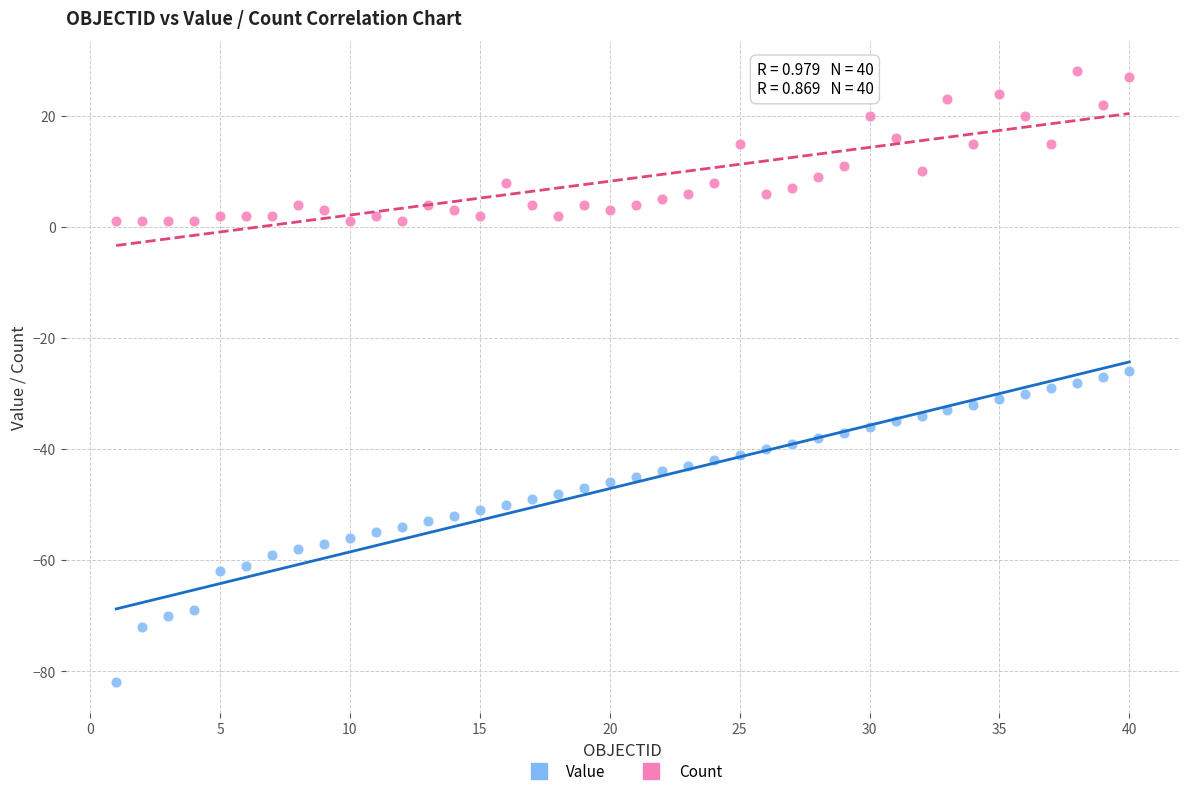

What is the X range (max minus min) for the scatter plot?

39